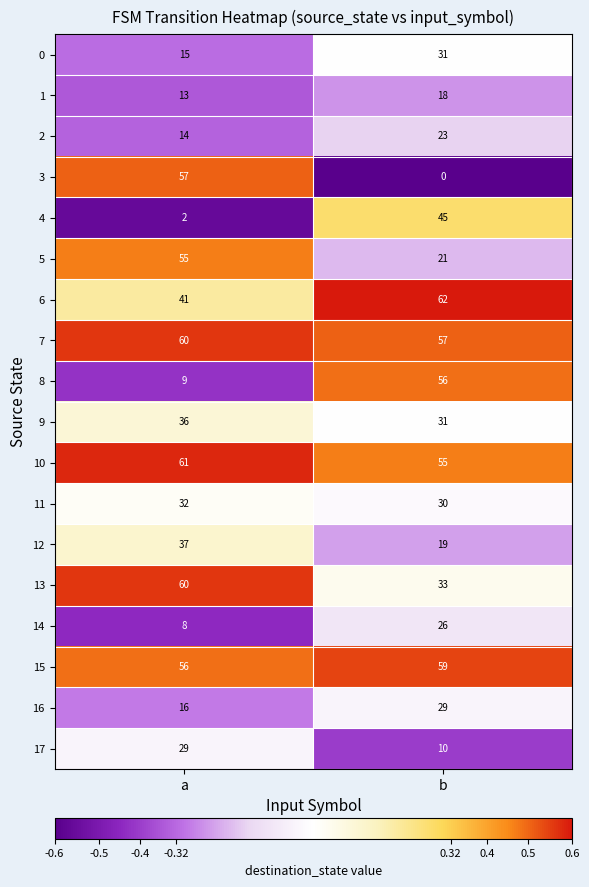

At which label does 10 reach its minimum?

b